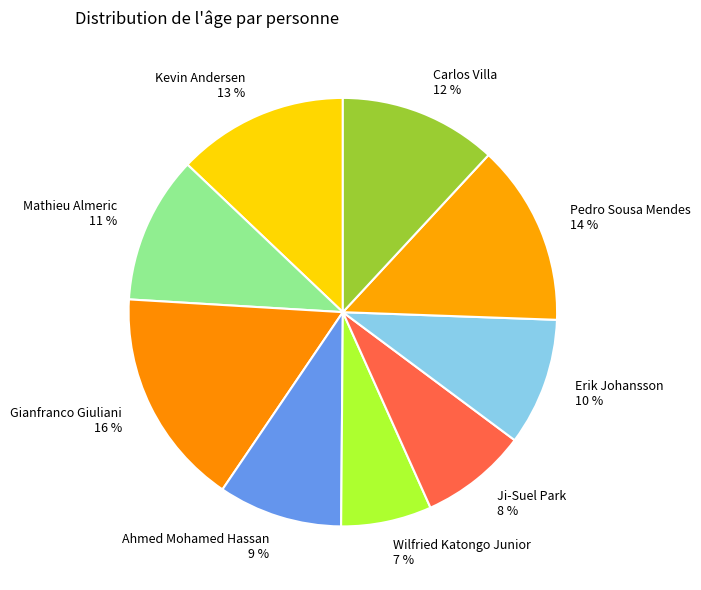

Combined, do Ahmed Mohamed Hassan and Ji-Suel Park account for over 50%?

No